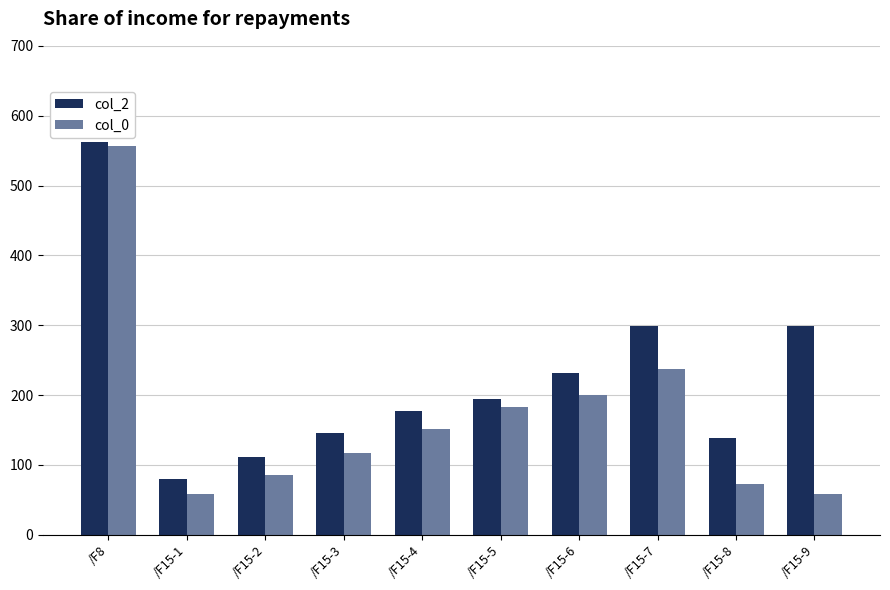

What value does the col_0 series have at /F15-8?

72.3